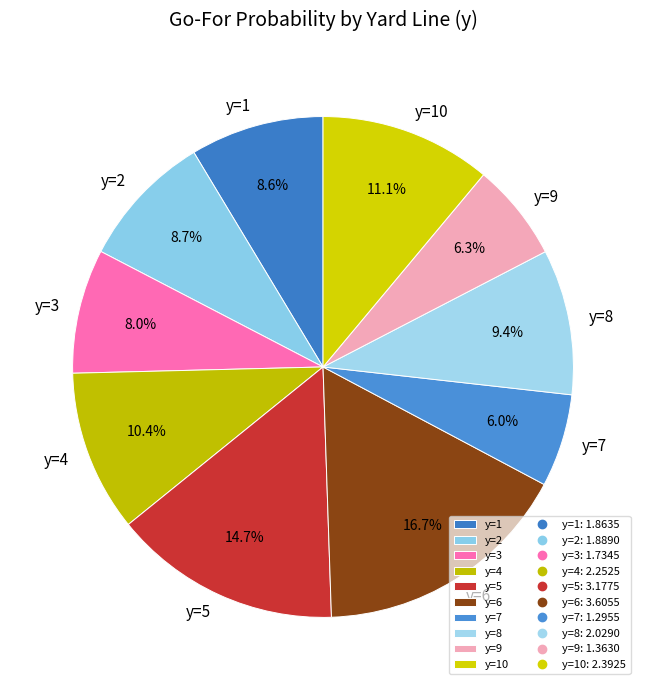

To the nearest percent, what percentage of the pie is y=2?

9%